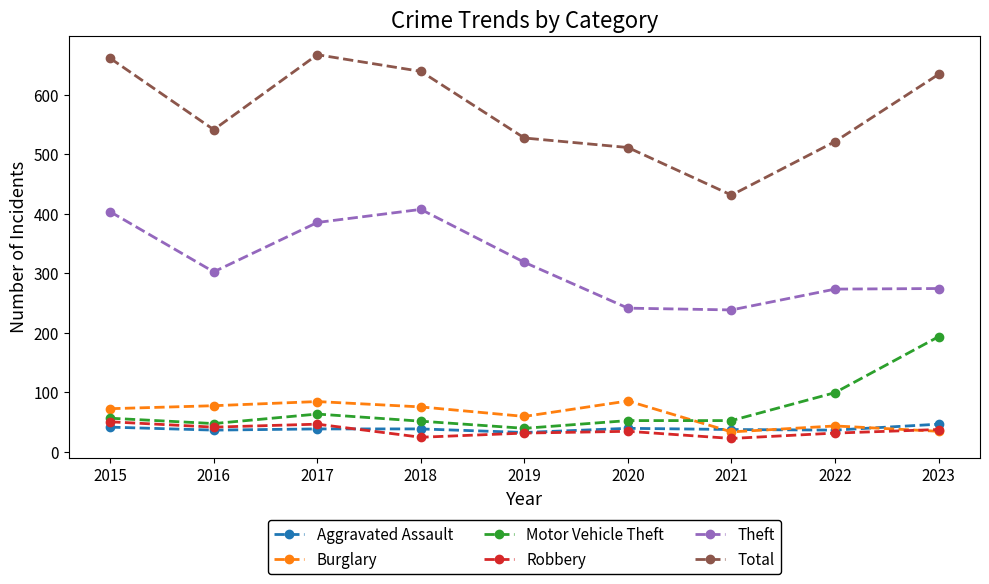

Which series has the widest spread of values?

Total